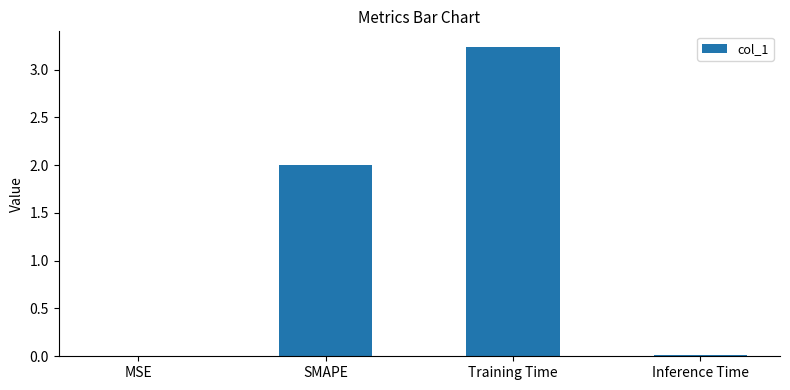

The chart shows a value of 0.8 at SMAPE. True or false?

False